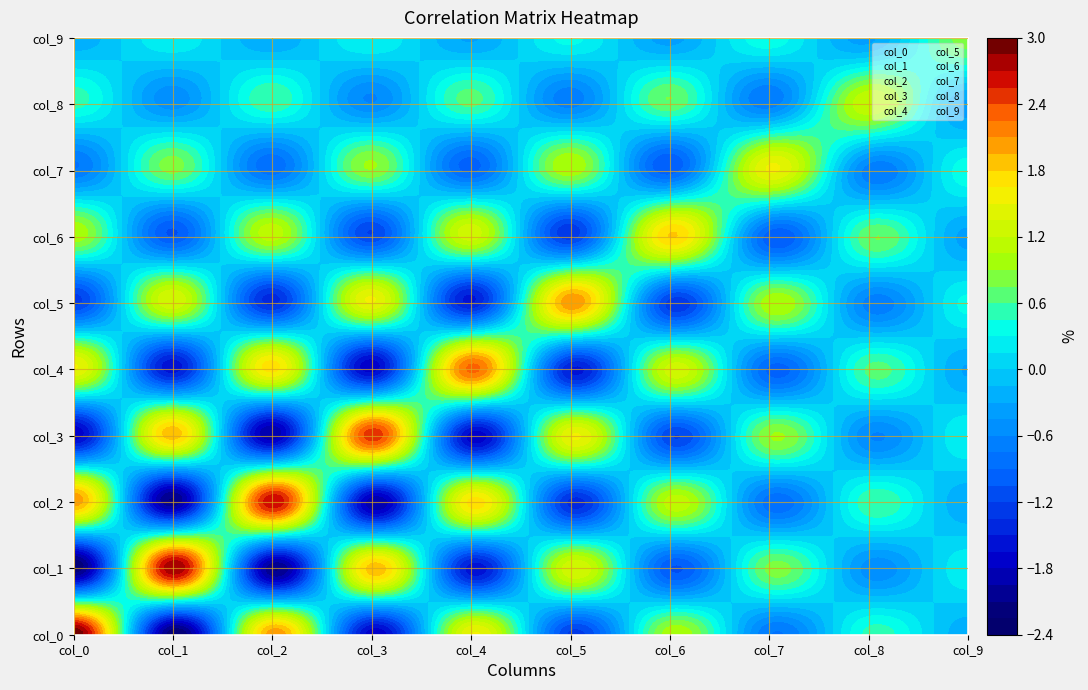

How many values in col_3 are below zero?

5